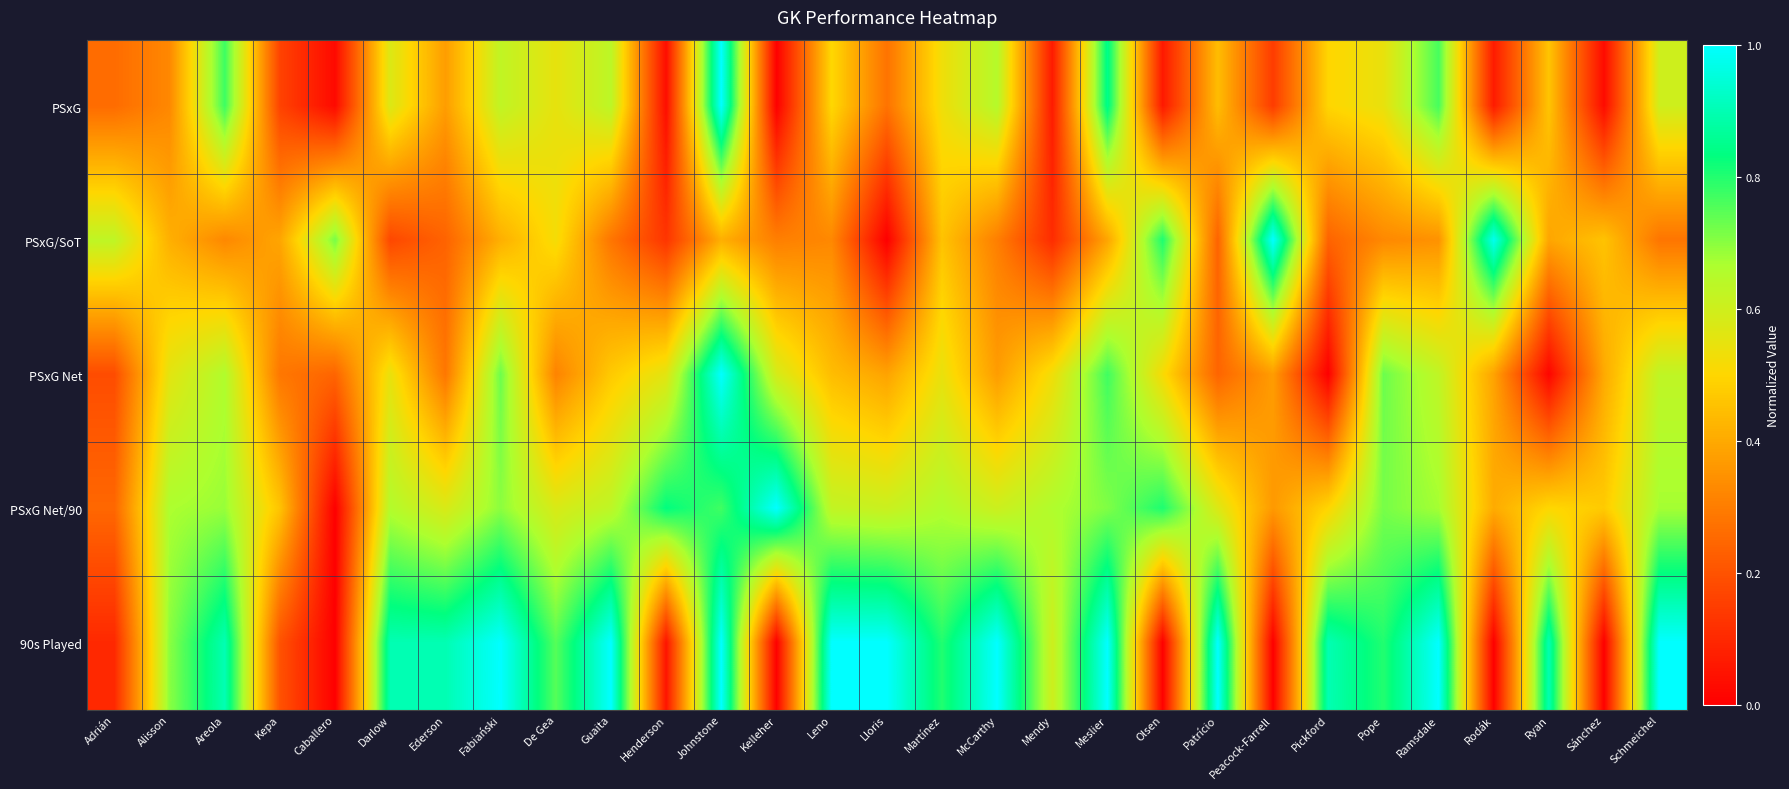

What is the spread (max minus min) of values at Adrián?

0.5